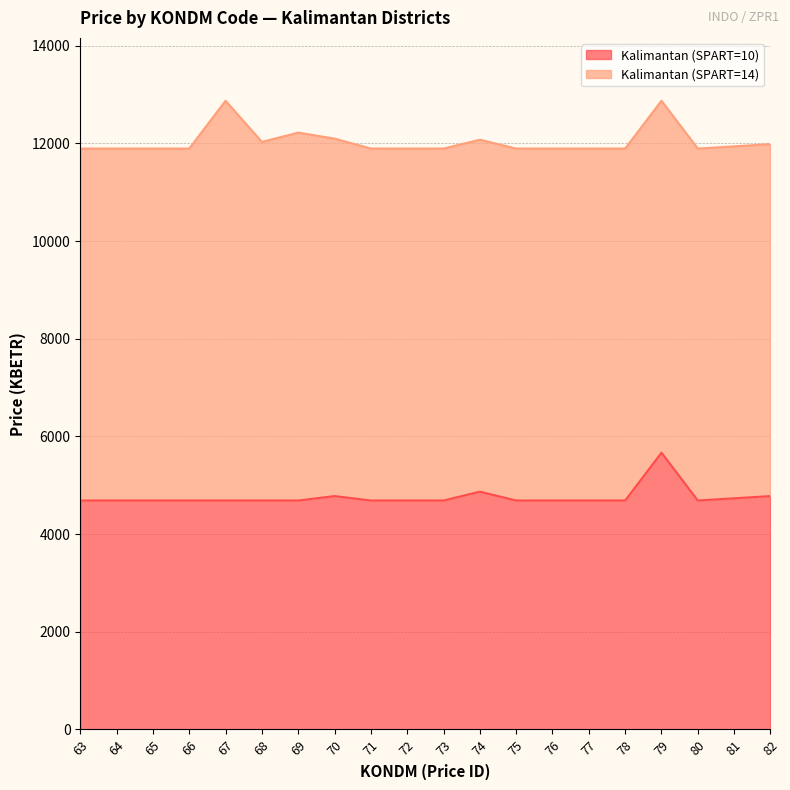

What is the value of the 3rd point from the left?

4687.2